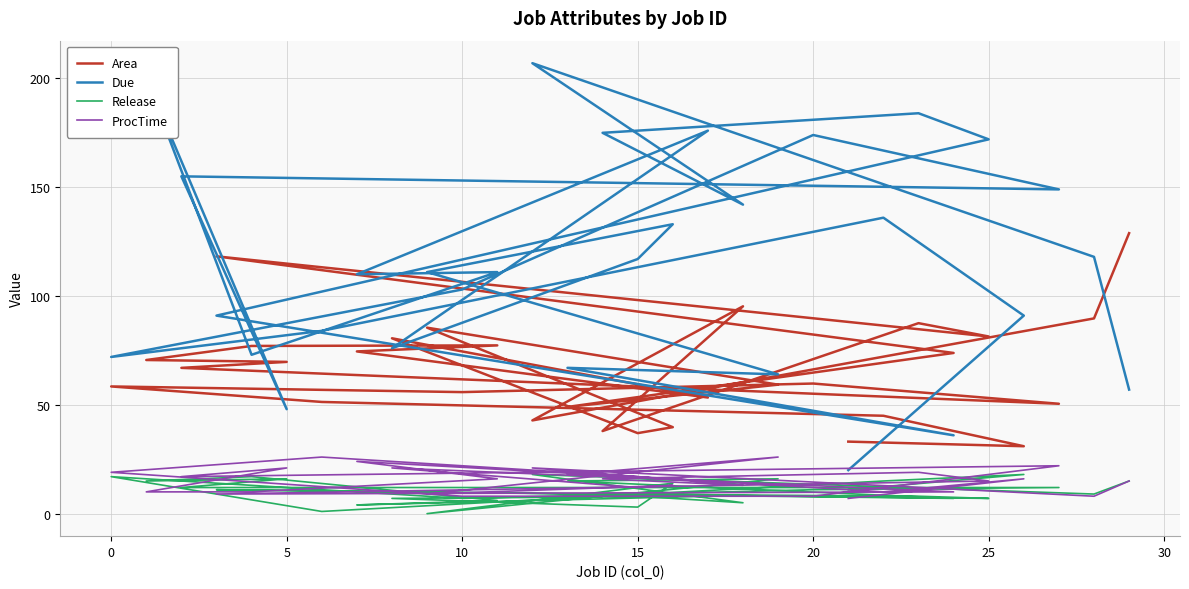

The Due series shows 295.9 at 20. True or false?

False